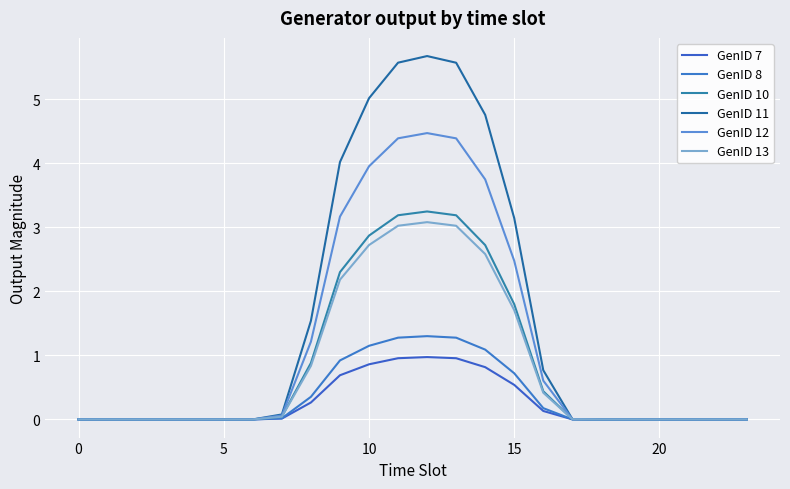

Is this an area chart (filled region under the line)?

No